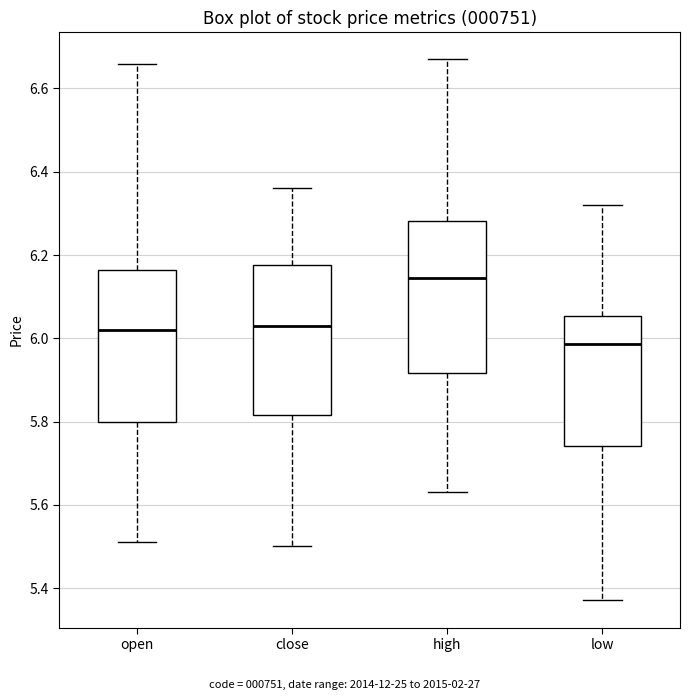

Reading left to right, read every box against the y-axis: the position of its median line, the range the box covers, and the ends of its whiskers. The values are not printed on the chart, so give them approximately, as read against the axis.

open: median 6.02, box 5.80 to 6.16, whiskers 5.52 to 6.66
close: median 6.04, box 5.82 to 6.18, whiskers 5.50 to 6.36
high: median 6.14, box 5.92 to 6.28, whiskers 5.64 to 6.68
low: median 5.98, box 5.74 to 6.06, whiskers 5.38 to 6.32